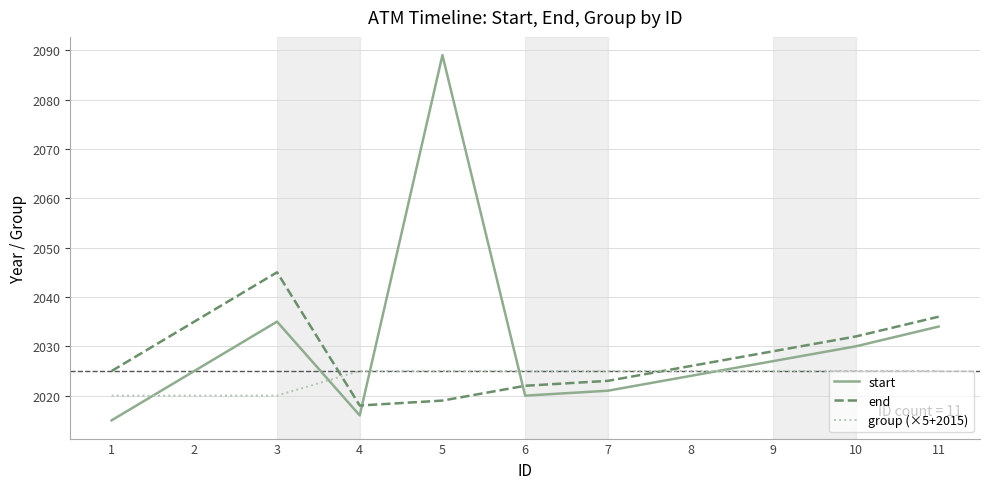

Reading left to right, what are all the values shown in this chart?

start: 1=2015	2=2025	3=2035	4=2016	5=2089	6=2020	7=2021	8=2024	9=2027	10=2030	11=2034
end: 1=2025	2=2035	3=2045	4=2018	5=2019	6=2022	7=2023	8=2026	9=2029	10=2032	11=2036
group (×5+2015): 1=2020	2=2020	3=2020	4=2025	5=2025	6=2025	7=2025	8=2025	9=2025	10=2025	11=2025